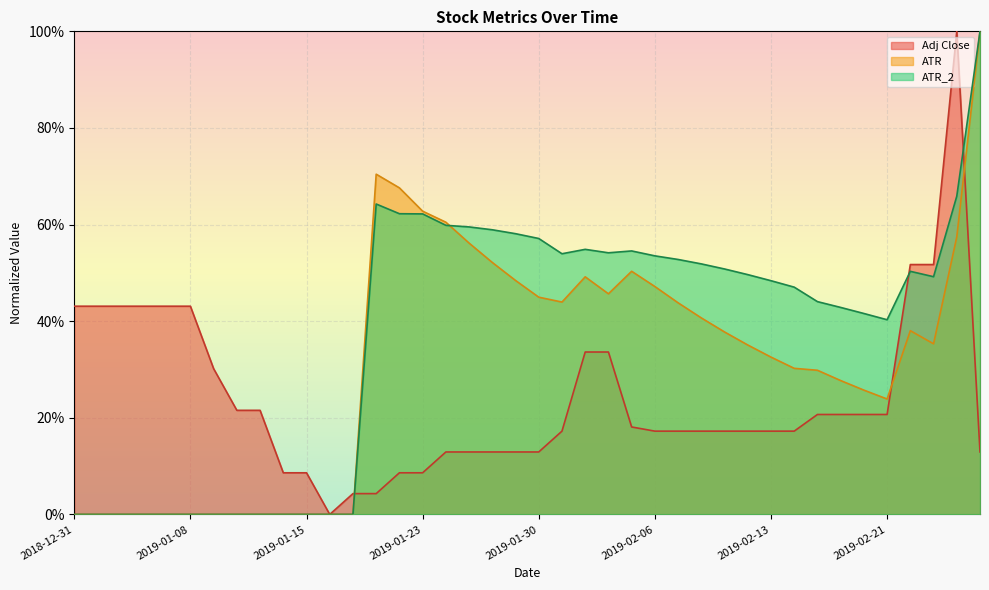

Is the value of ATR_2 at 2019-01-16 greater than the value of ATR at 2019-02-05?

No